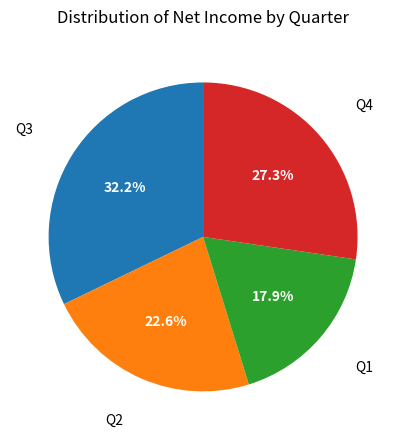

Which category has the smallest portion of the pie?

Q1